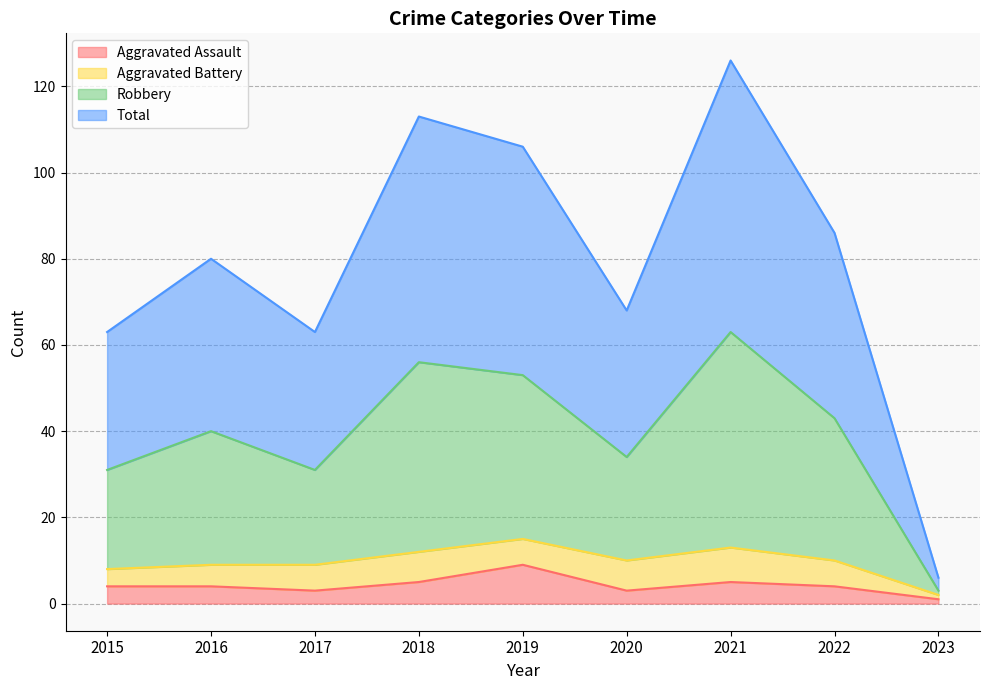

What is the average value of the Aggravated Assault series?

4